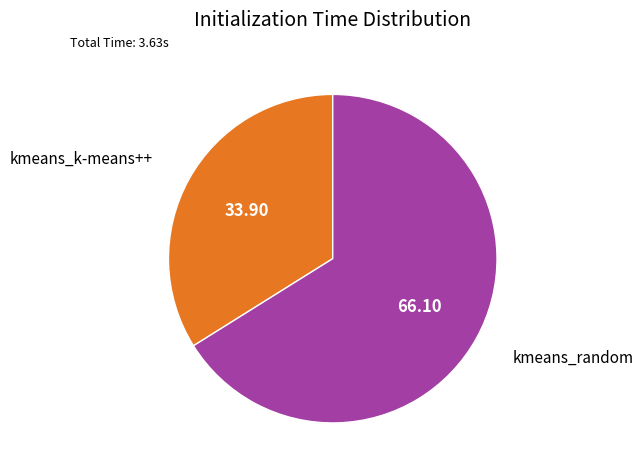

The kmeans_random slice represents 66% of the pie. True or false?

True